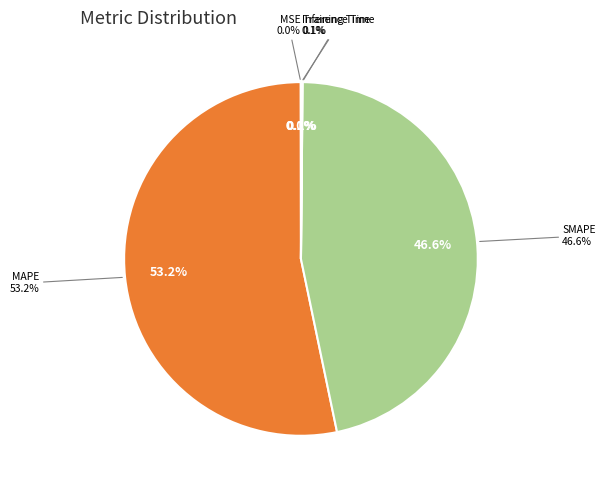

How many slices are in this pie chart?

5